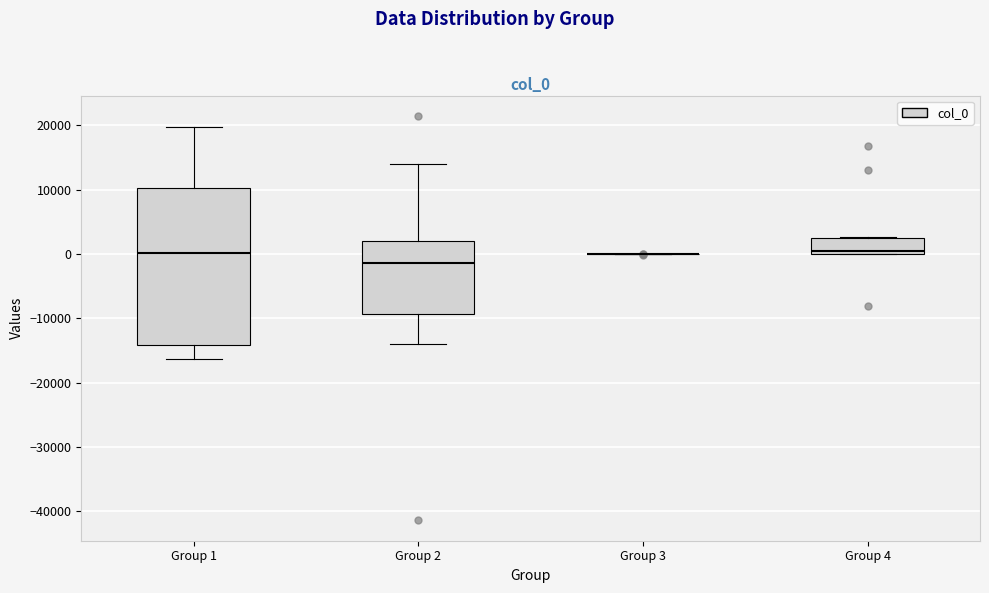

Reading left to right, read every box against the y-axis: the position of its median line, the range the box covers, and the ends of its whiskers. The values are not printed on the chart, so give them approximately, as read against the axis.

Group 1: median 0, box -14000 to 10000, whiskers -16000 to 20000
Group 2: median -1000, box -9000 to 2000, whiskers -14000 to 14000
Group 3: box collapsed to a line at 0, whiskers 0 to 0
Group 4: median 0 (just above the box's lower edge), box 0 to 3000, whiskers 0 to 3000